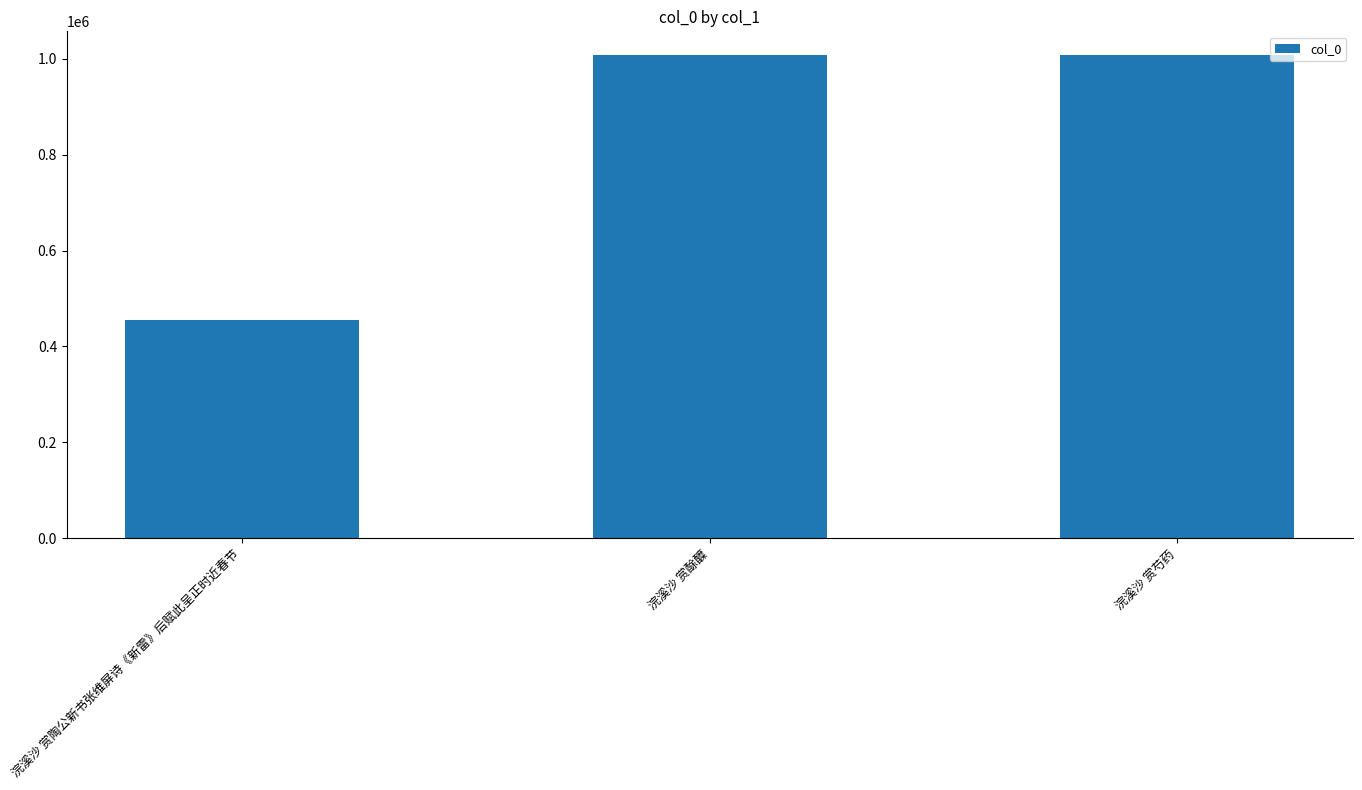

How many bars are there in total?

3